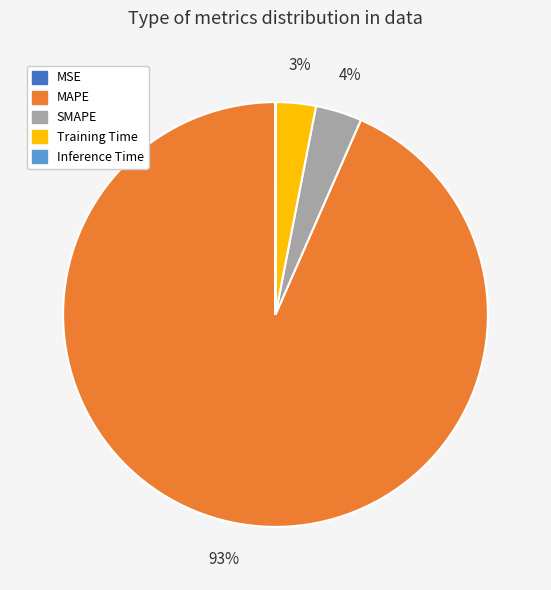

What is the largest slice in the pie chart?

MAPE